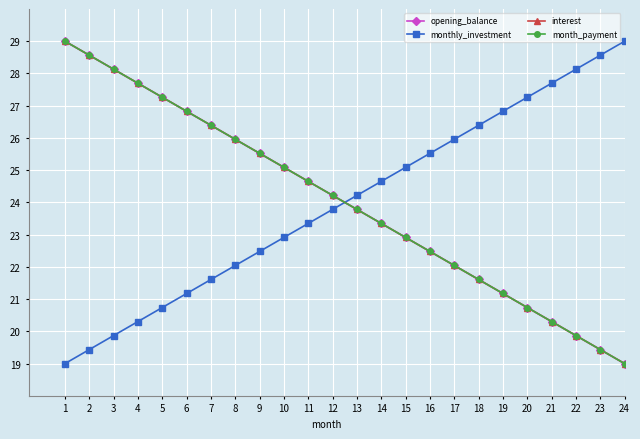

Is this an area chart (filled region under the line)?

No